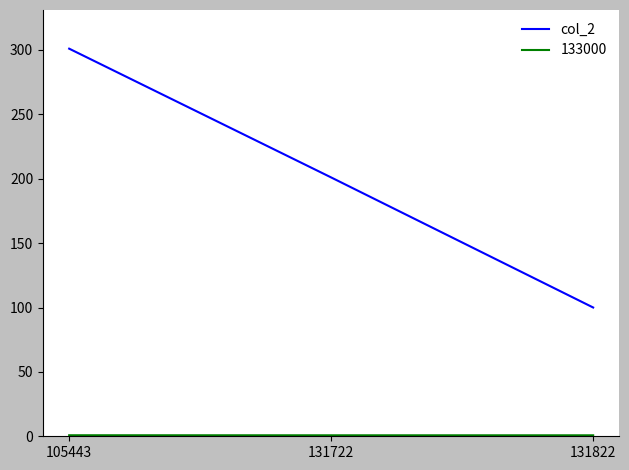

Which category has the highest value across all series?

105443